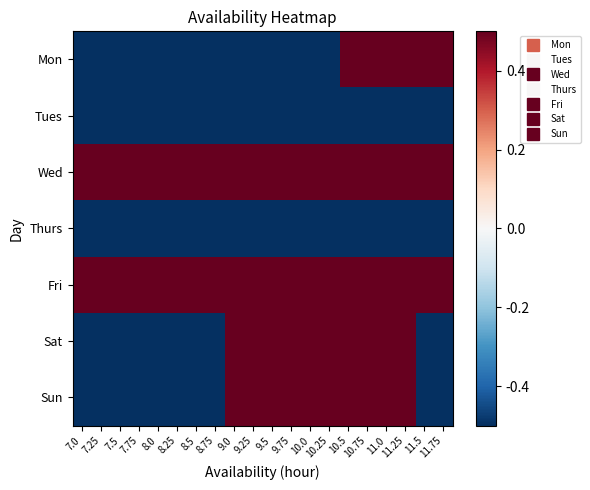

Which series has the largest range (max minus min)?

Mon